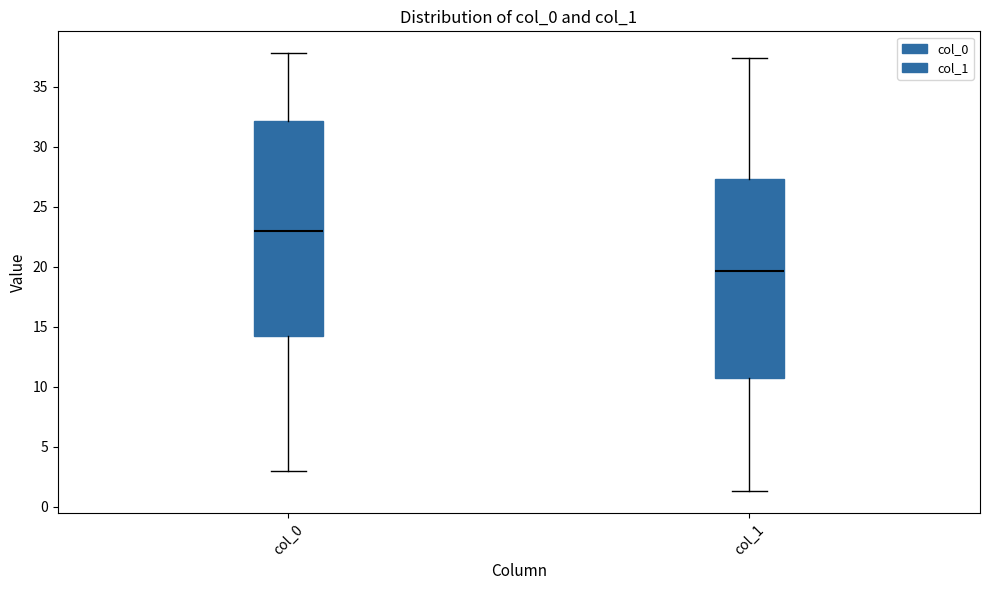

Reading left to right, transcribe this box plot: for each box, give where its median line is, the range the box spans, and where its two whiskers end, as read against the y-axis. The values are not printed on the chart, so give them approximately, as read against the axis.

col_0: median 23.0, box 14.5 to 32.0, whiskers 3.0 to 38.0
col_1: median 19.5, box 11.0 to 27.5, whiskers 1.5 to 37.5